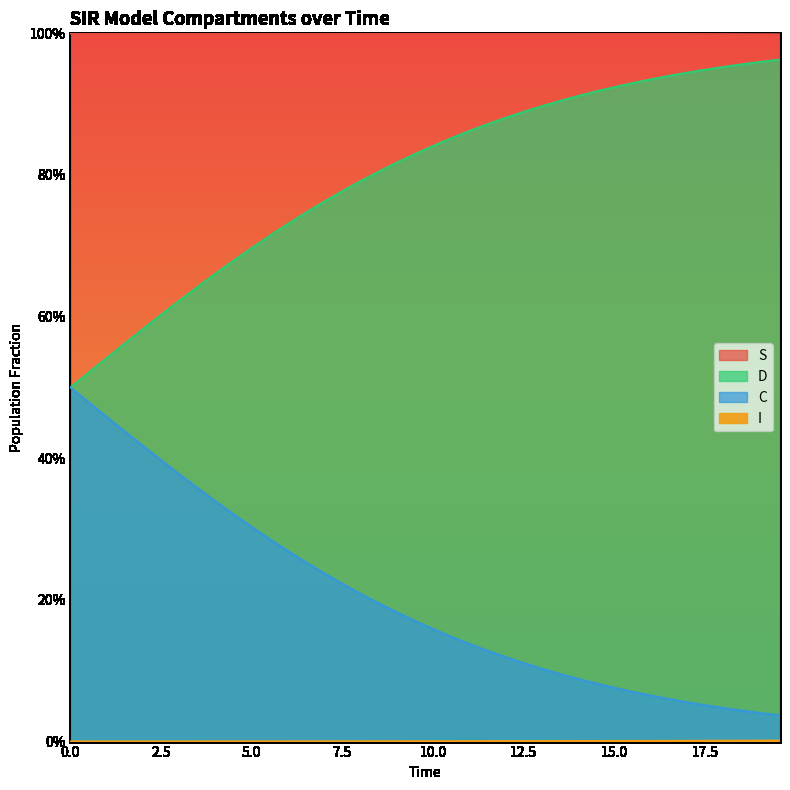

How many lines are shown in the chart?

4